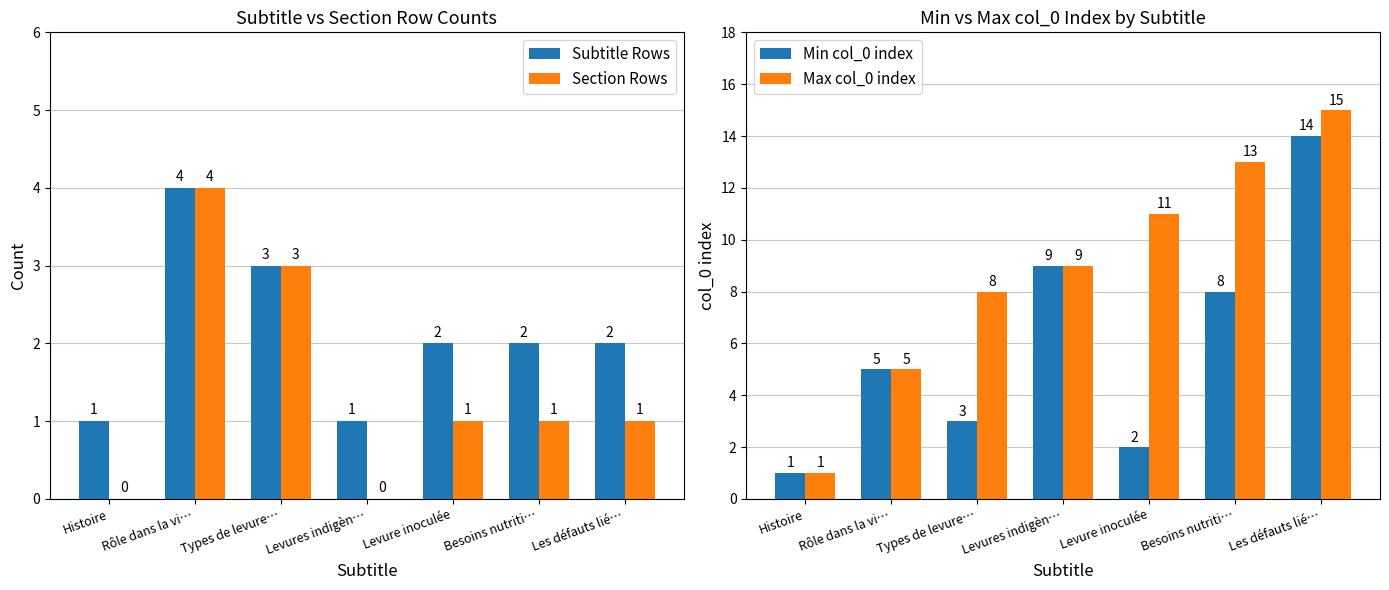

What position from the left is Les défauts lié…?

7